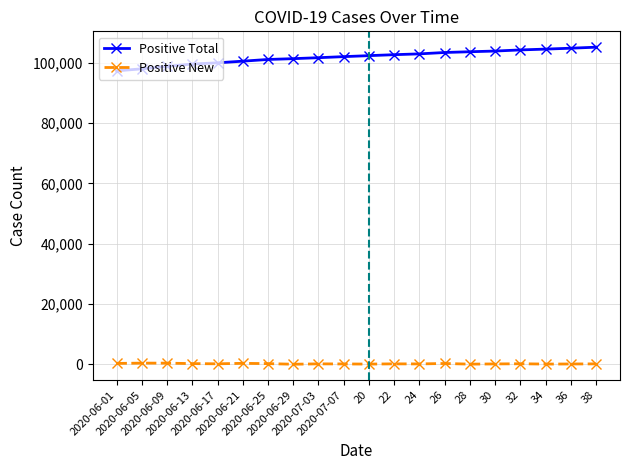

What is the sum of all Positive New values?

4273